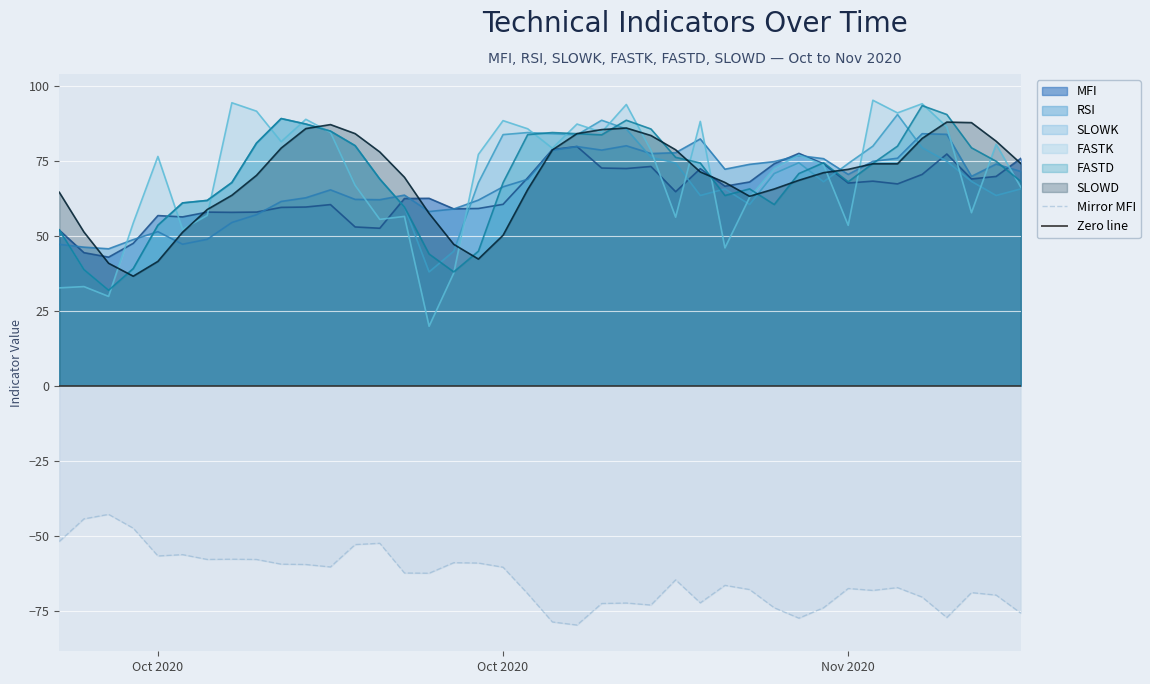

How many data points does each series have?

40